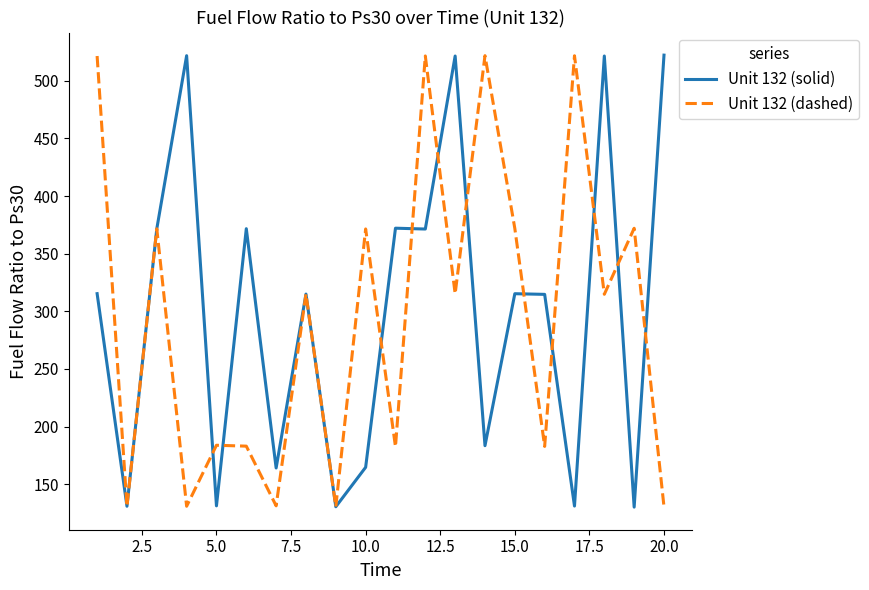

What is the minimum value shown in the chart?

130.1